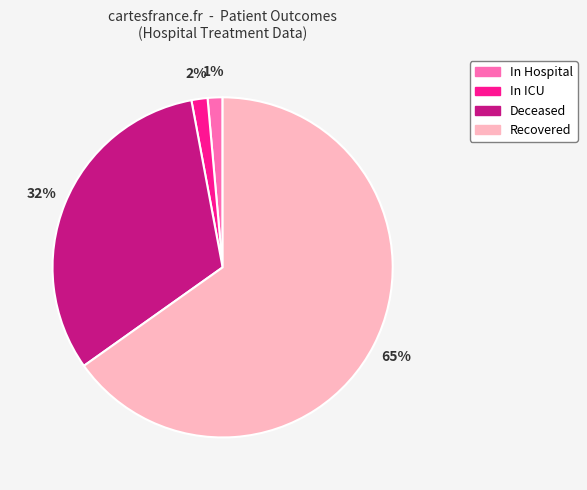

Is there a majority slice in this chart?

Yes